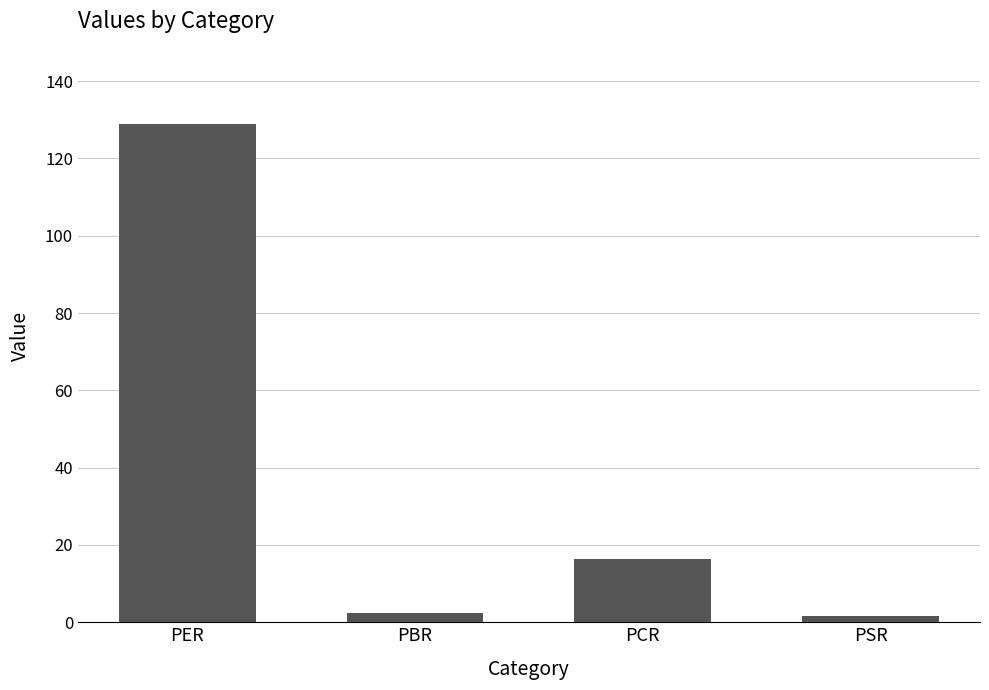

What is the difference between the values at PSR and PCR?

14.8